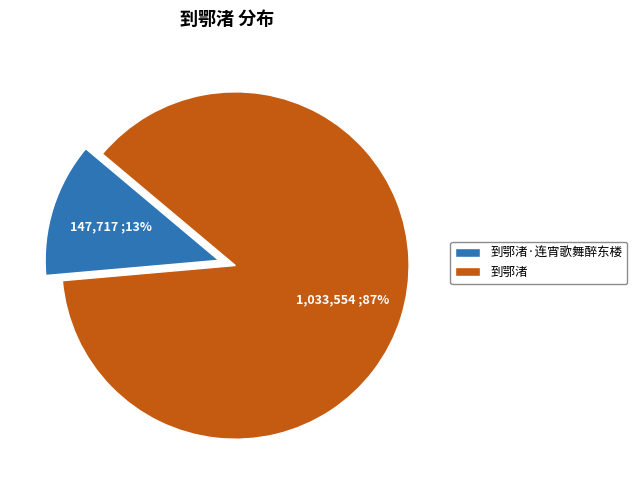

Which category has the smallest portion of the pie?

到鄂渚·连宵歌舞醉东楼